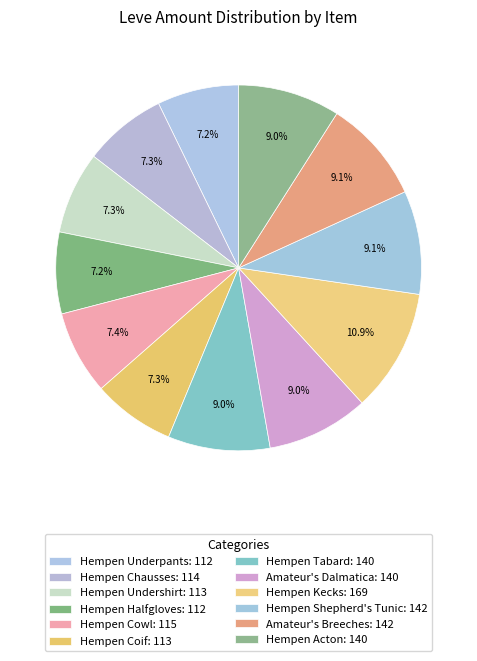

How many slices are in this pie chart?

12